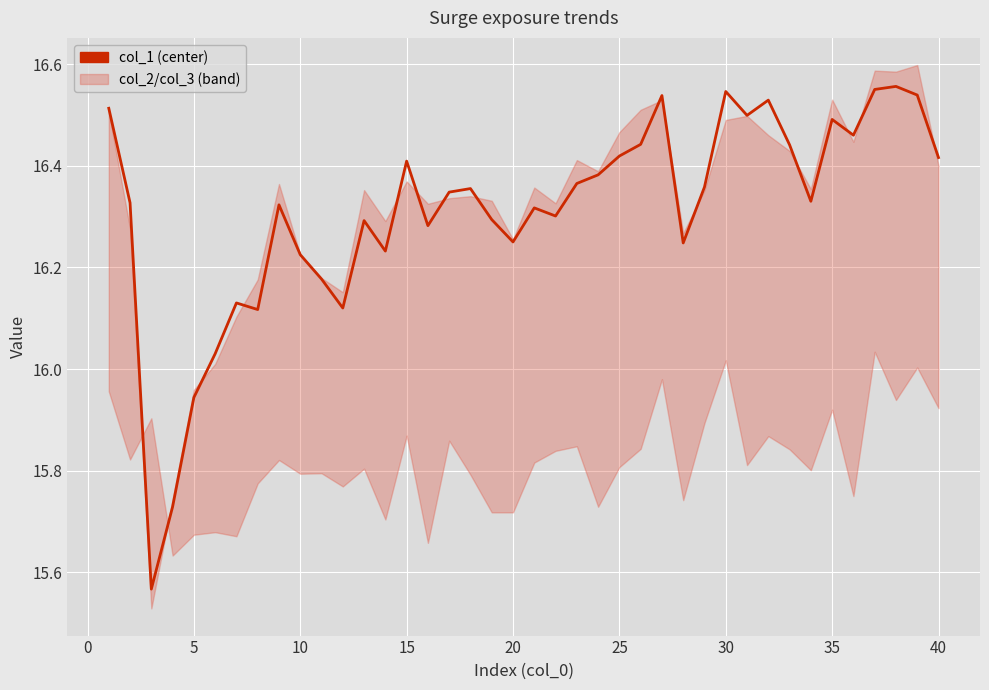

True or false: the data shows 23.4 at 35.

False